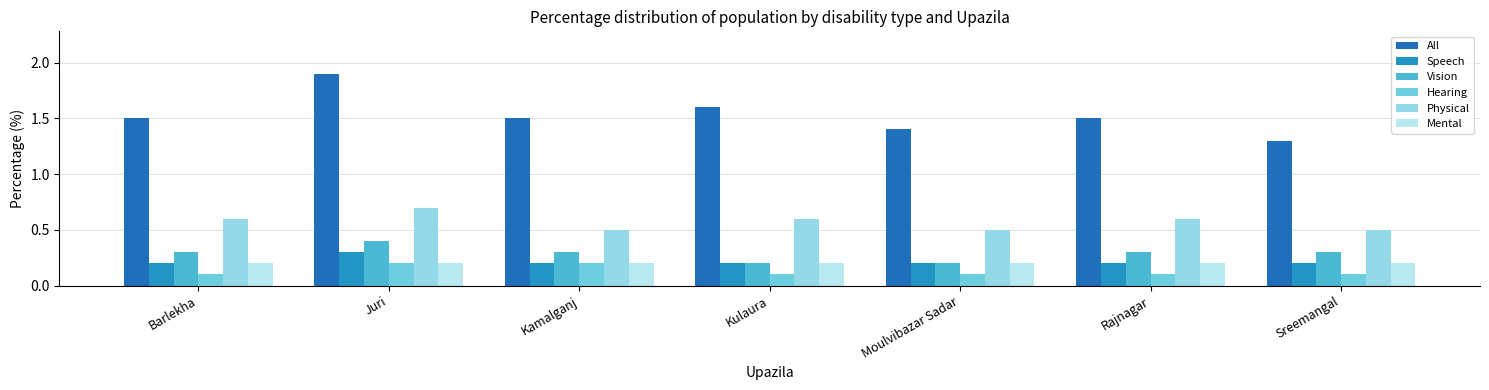

The value of Physical at Kamalganj is 0.5. True or false?

True